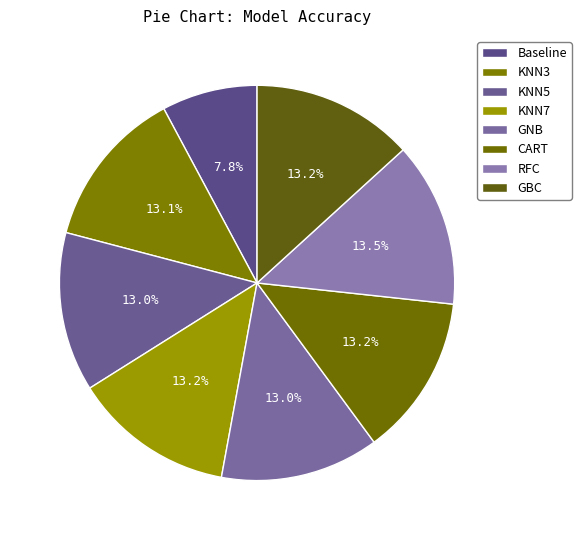

What is the largest slice in the pie chart?

RFC